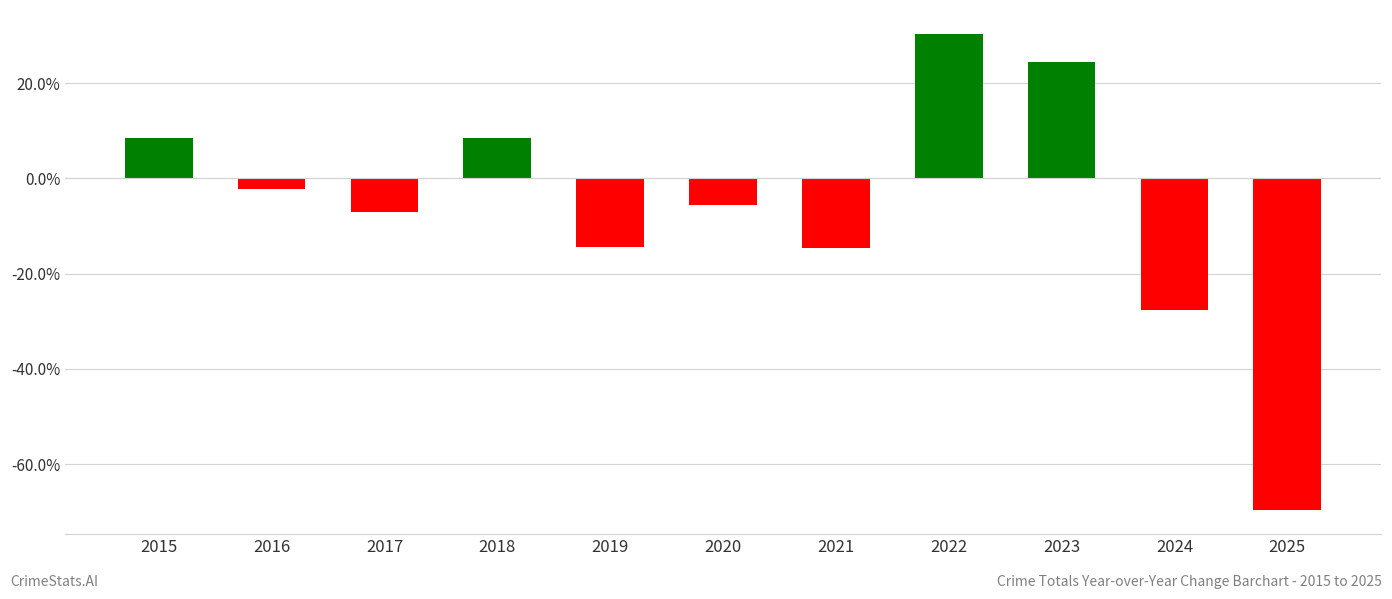

What is the change in value from 2018 to 2025?

-78.2